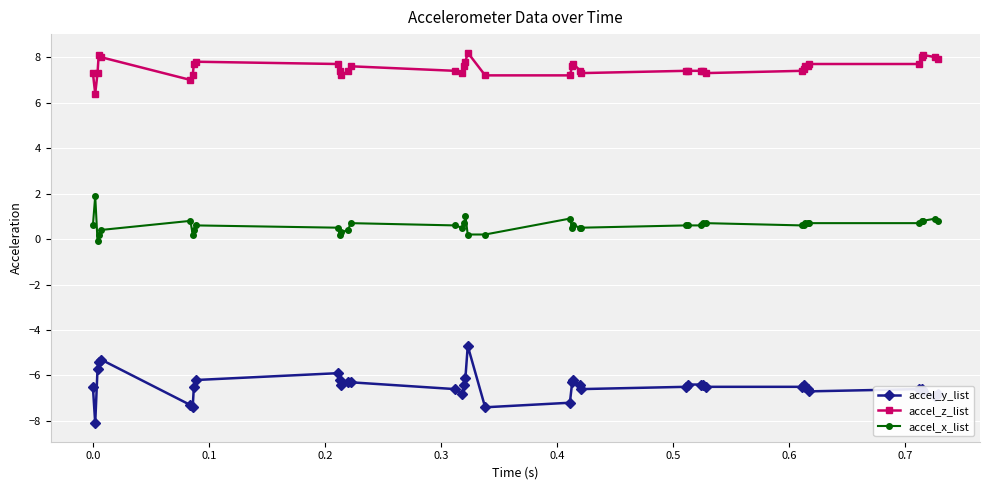

Which series has the widest spread of values?

accel_y_list